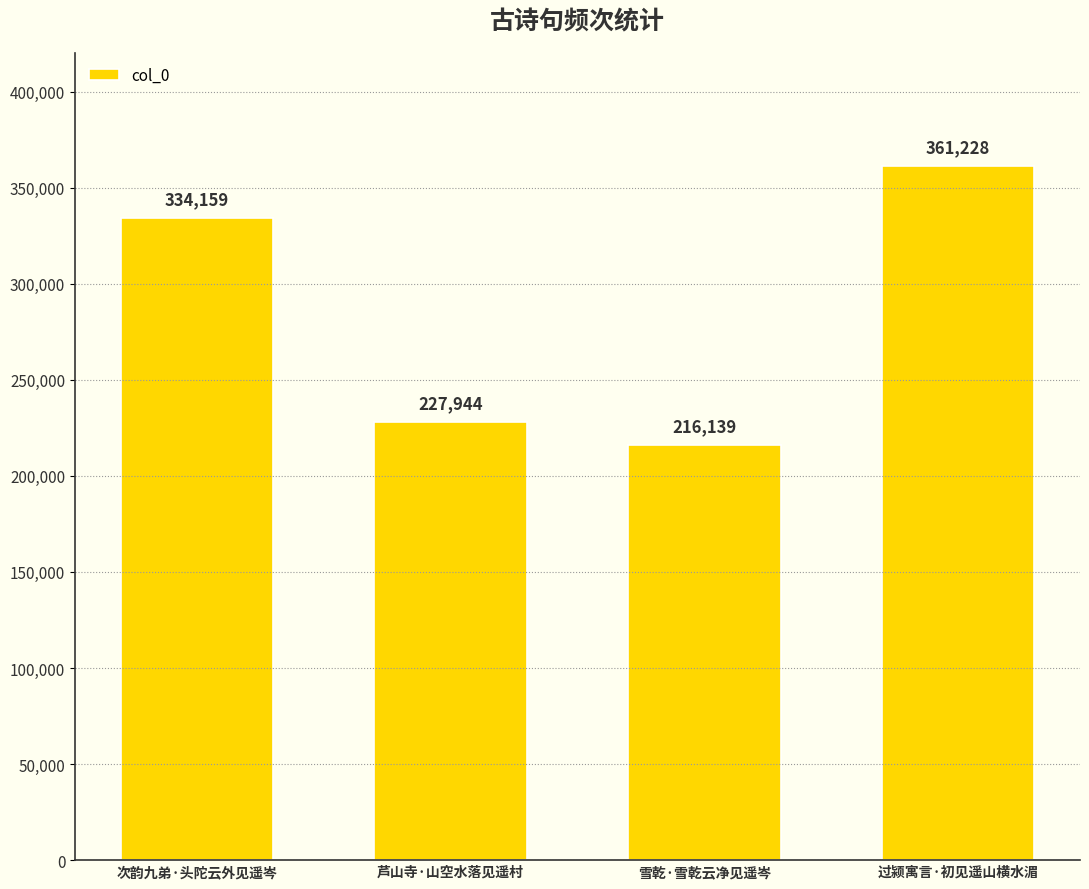

What is the sum of the values at 雪乾·雪乾云净见遥岑 and 次韵九弟·头陀云外见遥岑?

550298